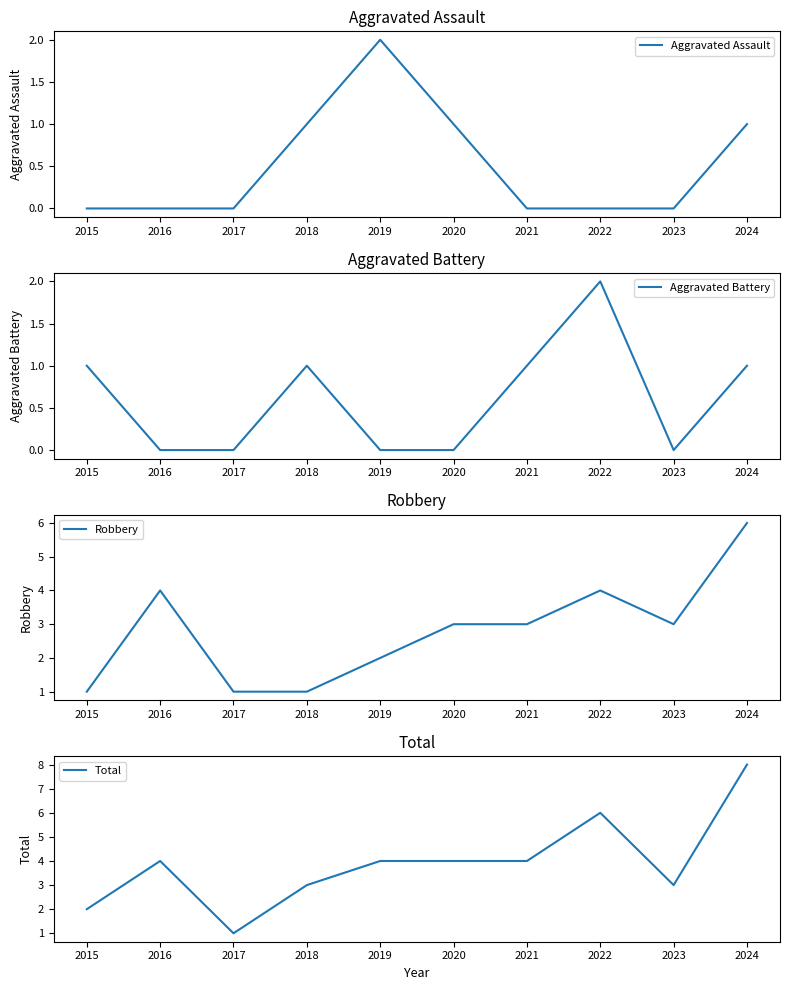

Which series changed the most between 2016 and 2024?

Total